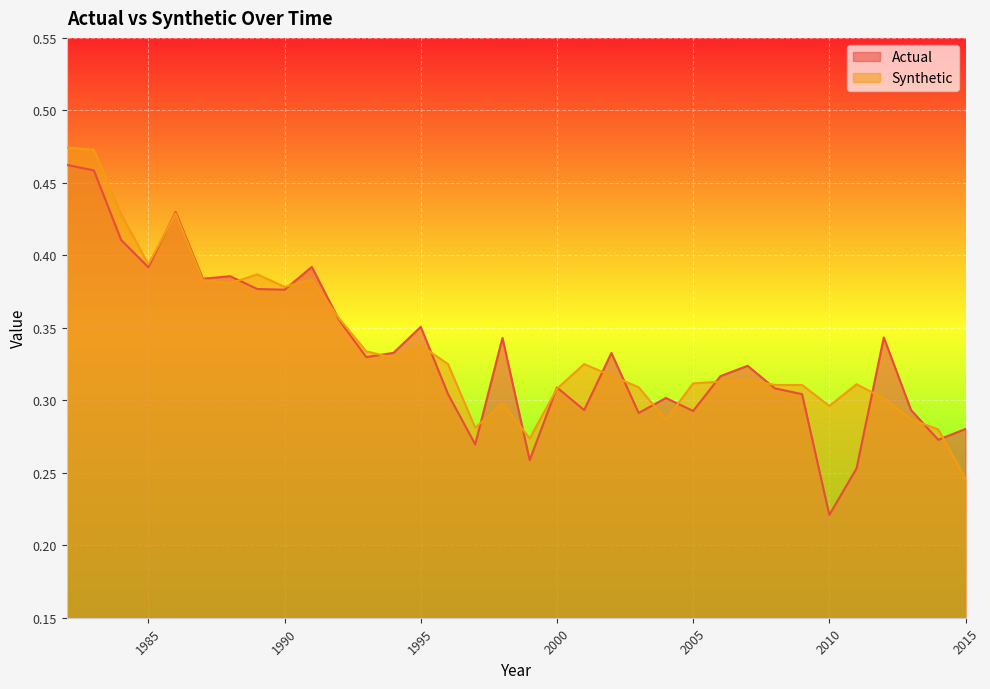

Which series ends up on top after the final intersection of Actual and Synthetic?

Actual